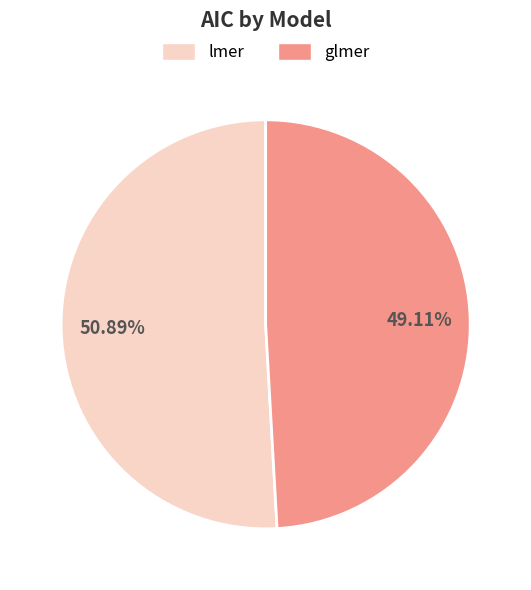

To the nearest percent, what portion does glmer represent?

49%